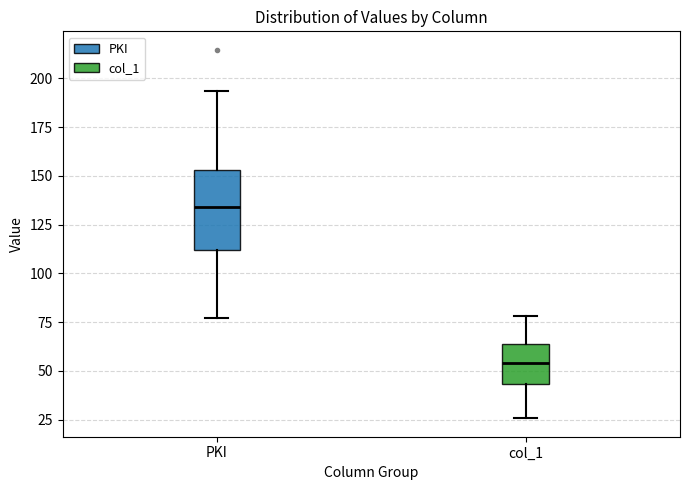

Where does the lower whisker of the box for PKI end on the y-axis? The values are not printed on the chart, so give them approximately, as read against the axis.

75